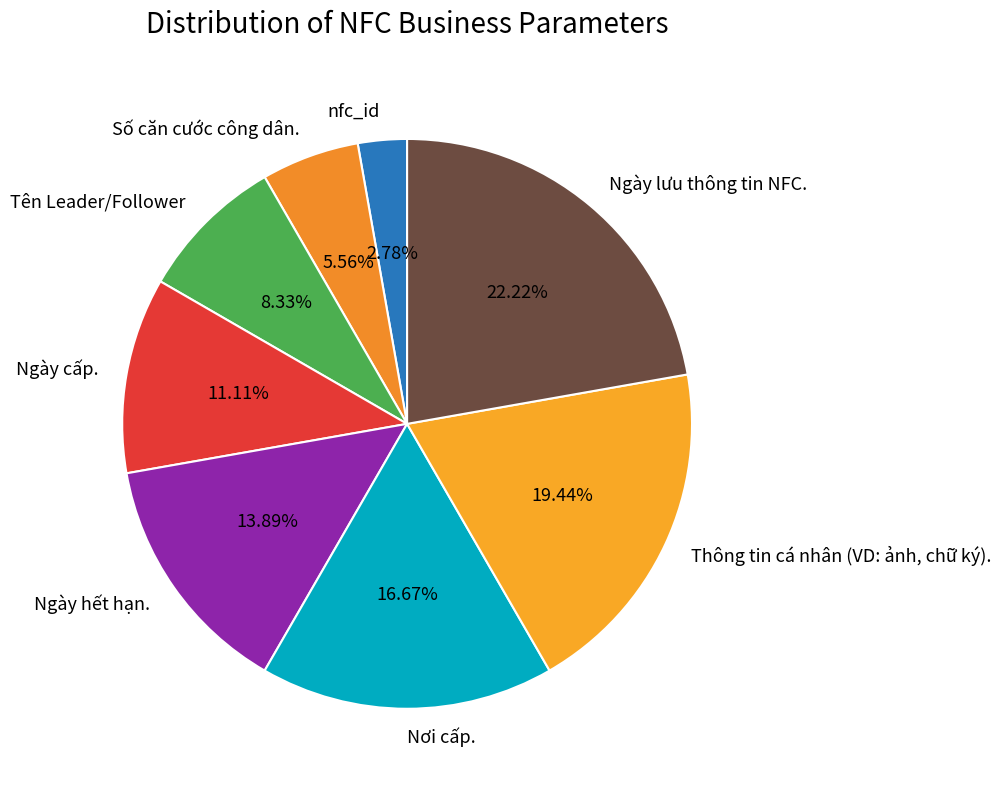

Which slice is the smallest?

nfc_id